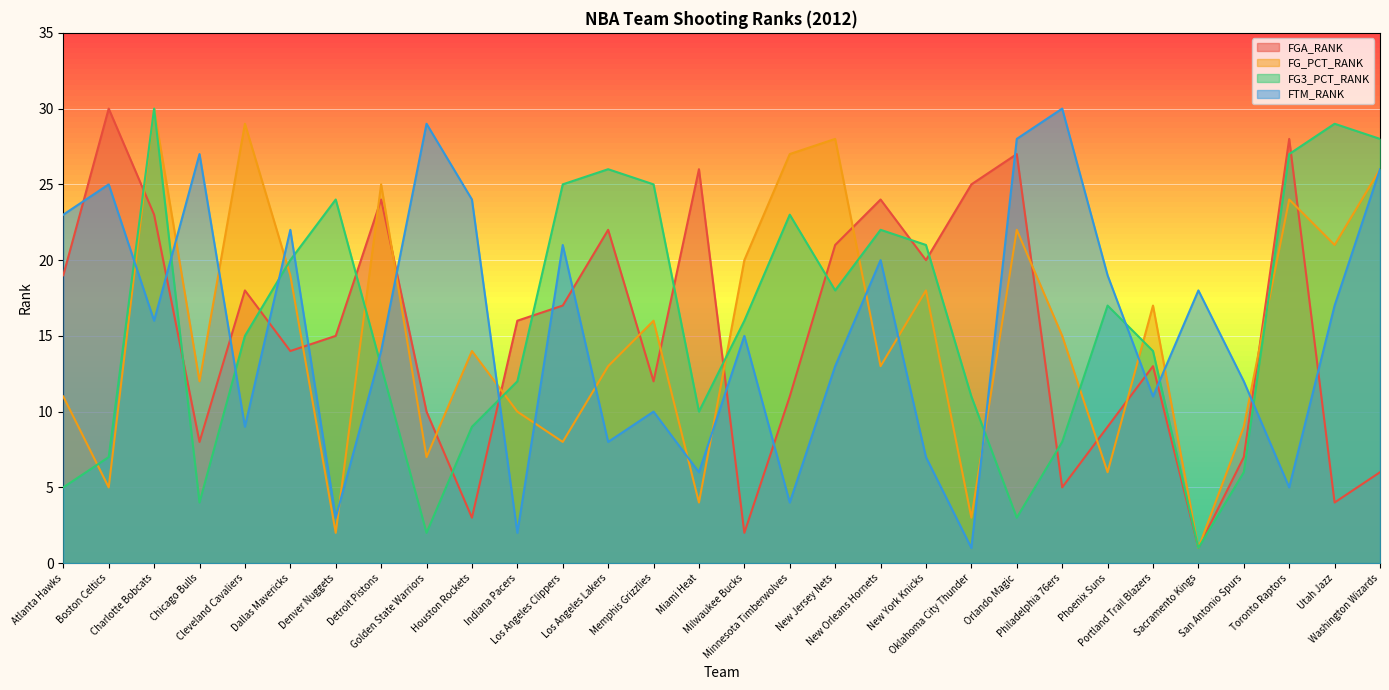

What is the sum of all FG_PCT_RANK values?

455